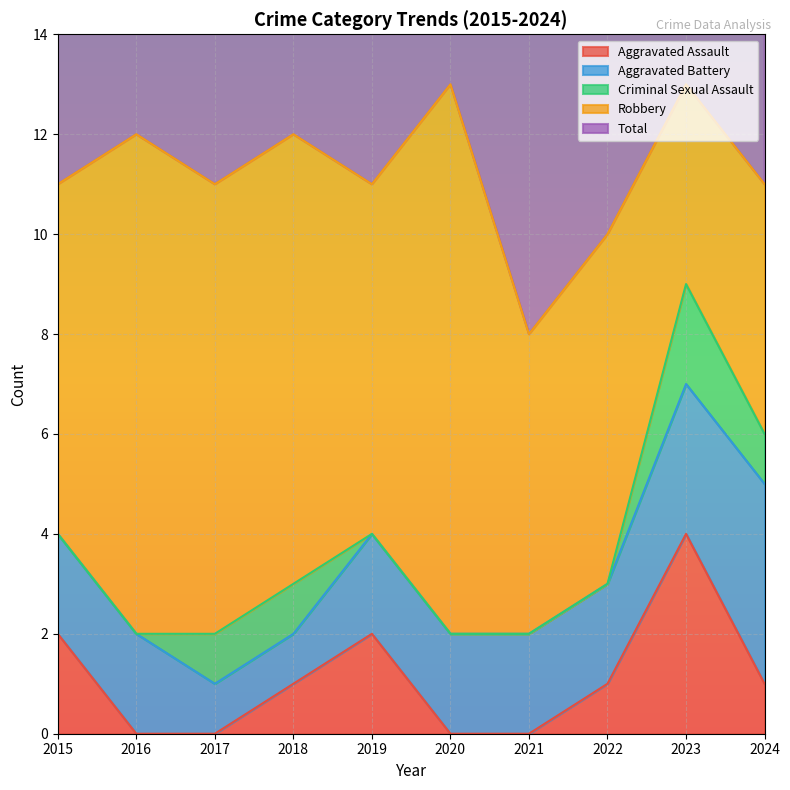

List the series in order of their peak value, highest first.

Total, Robbery, Aggravated Assault, Aggravated Battery, Criminal Sexual Assault